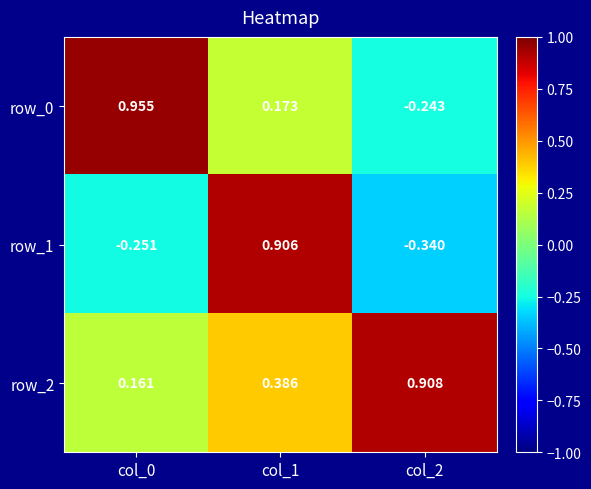

Is the value of row_0 at col_0 greater than the value of row_1 at col_2?

Yes